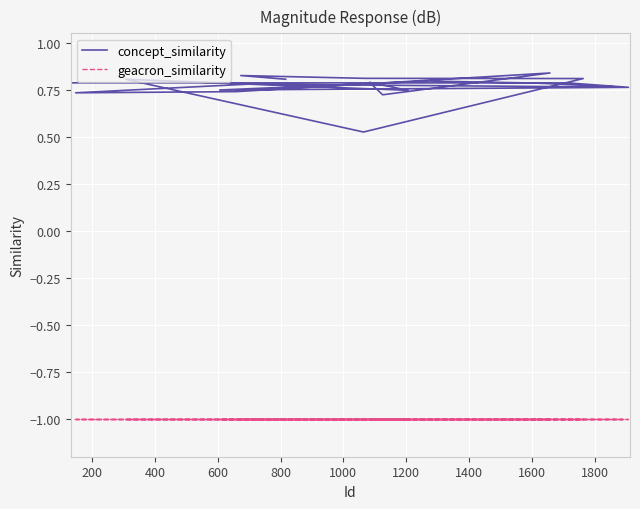

What is the maximum value for concept_similarity?

0.8